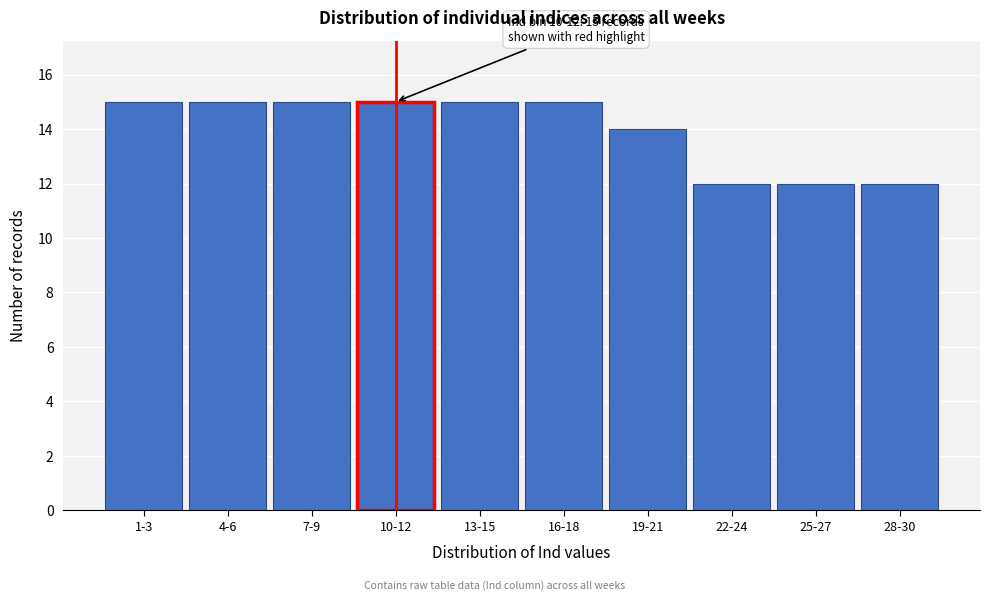

Reading left to right, list all the values displayed in this chart.

15	15	15	15	15	15	14	12	12	12